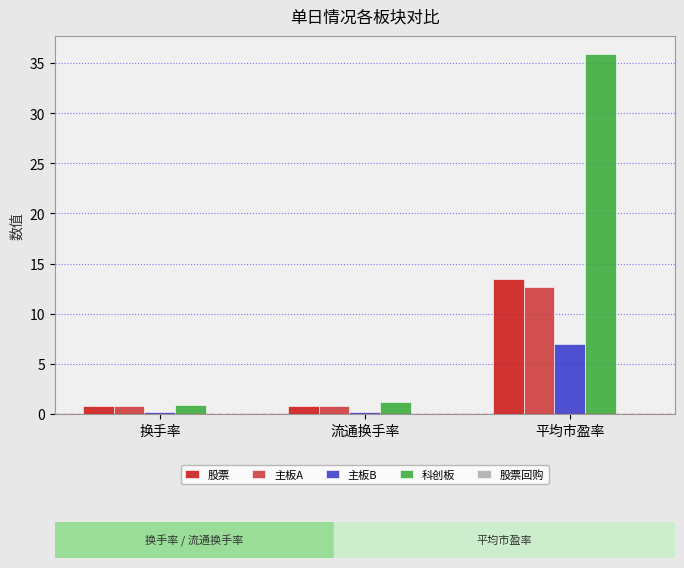

Which label corresponds to the largest value in the chart?

平均市盈率